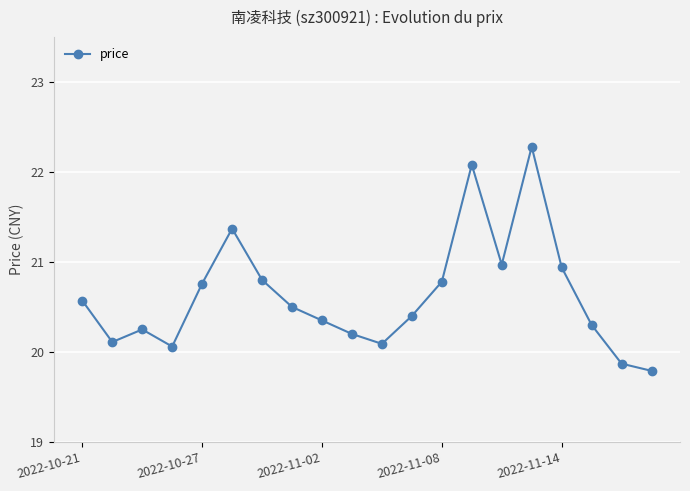

What is the greatest value displayed?

22.3